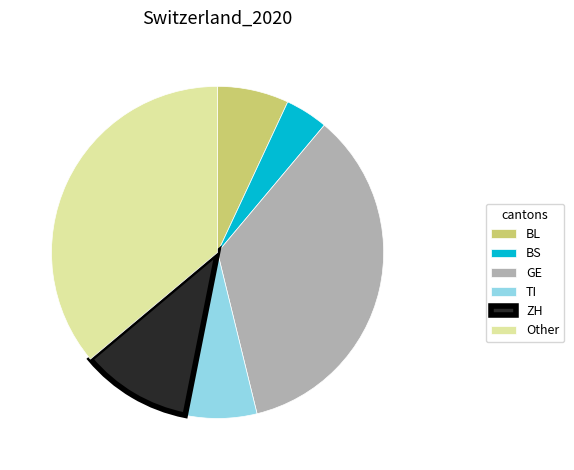

True or false: Other accounts for 46% of the total.

False